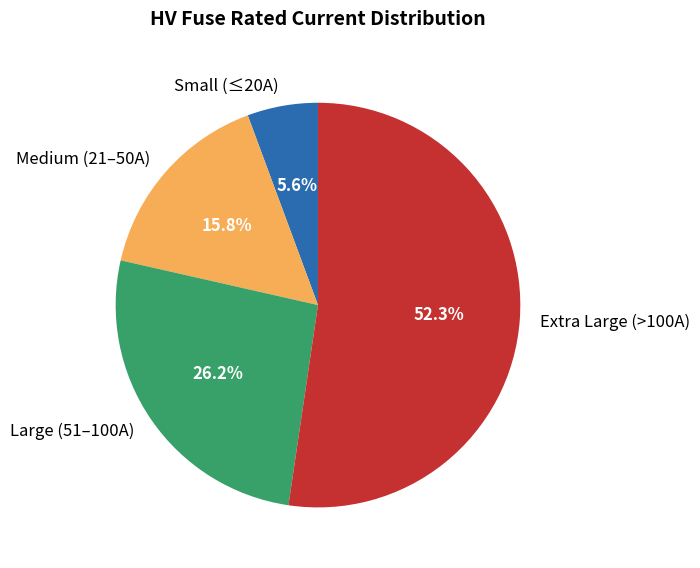

Is Medium (21–50A) the majority of the pie?

No